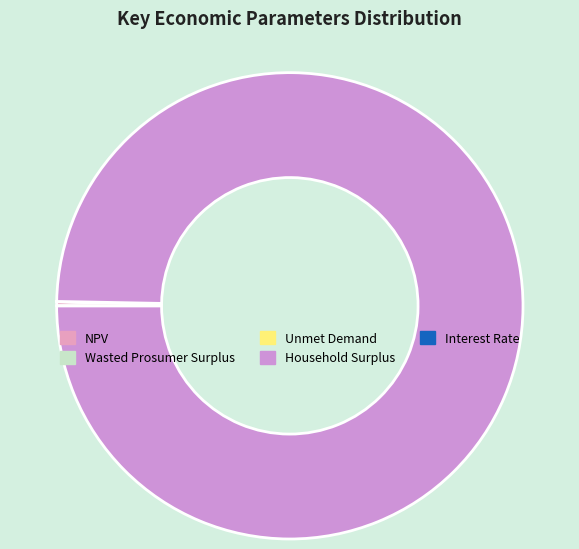

How many segments does this pie chart have?

5